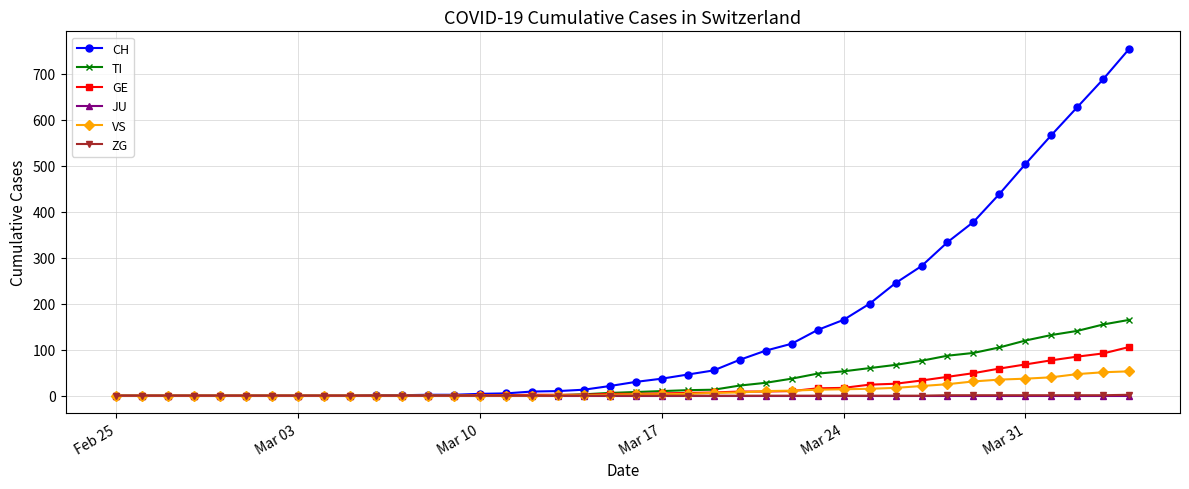

What is the highest value of the GE series?

106